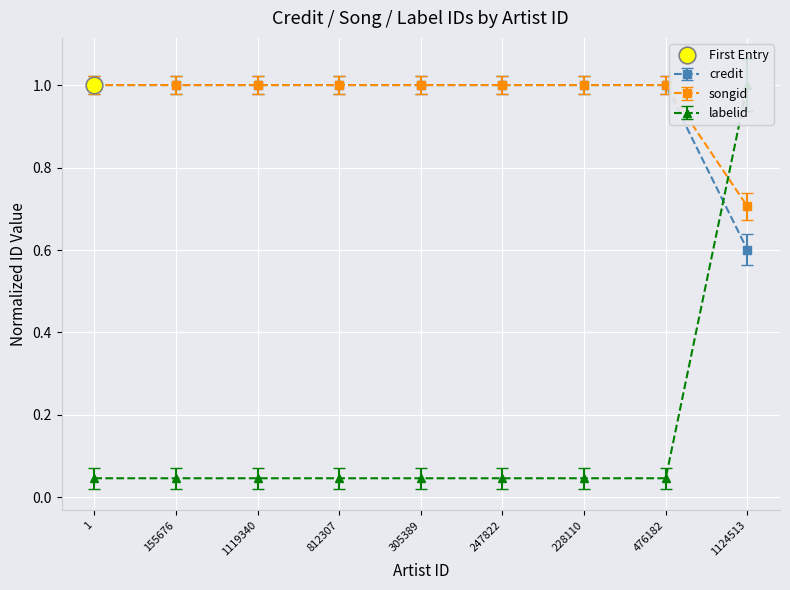

Is it true that credit equals 0.3 at 476182?

False